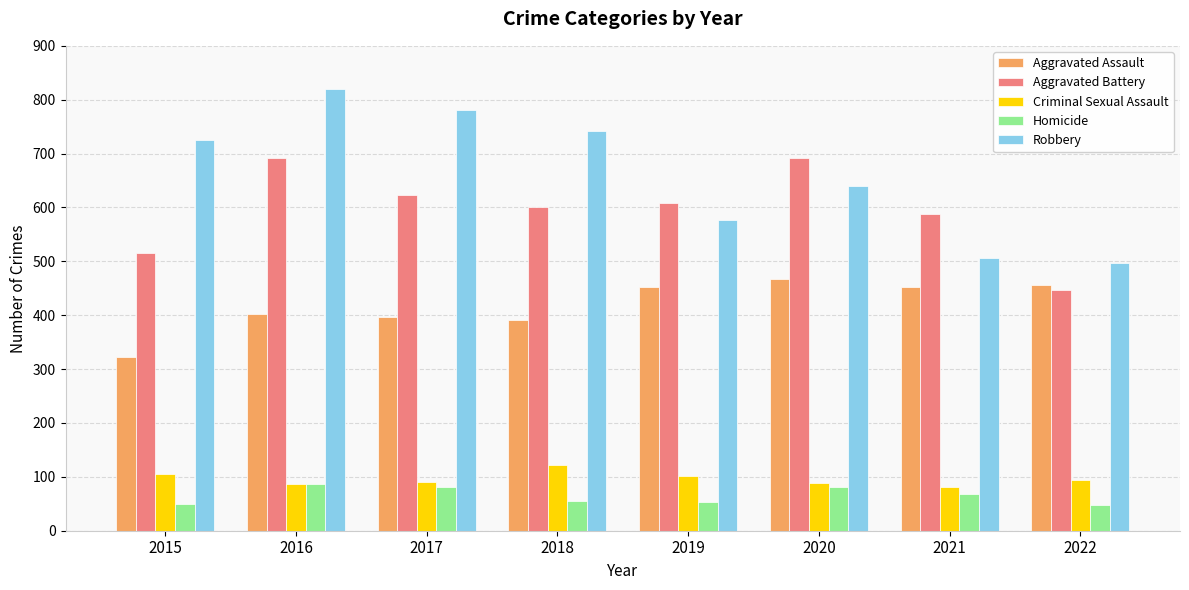

Rank the series by their maximum value, from lowest to highest.

Homicide, Criminal Sexual Assault, Aggravated Assault, Aggravated Battery, Robbery